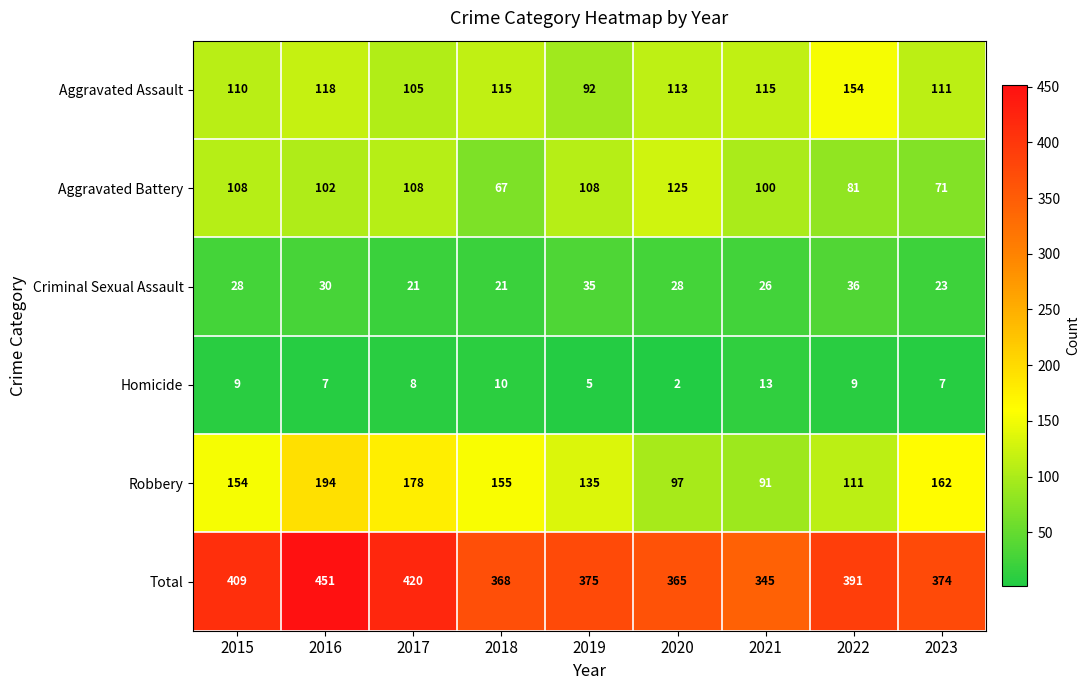

What is the minimum value for Criminal Sexual Assault?

21